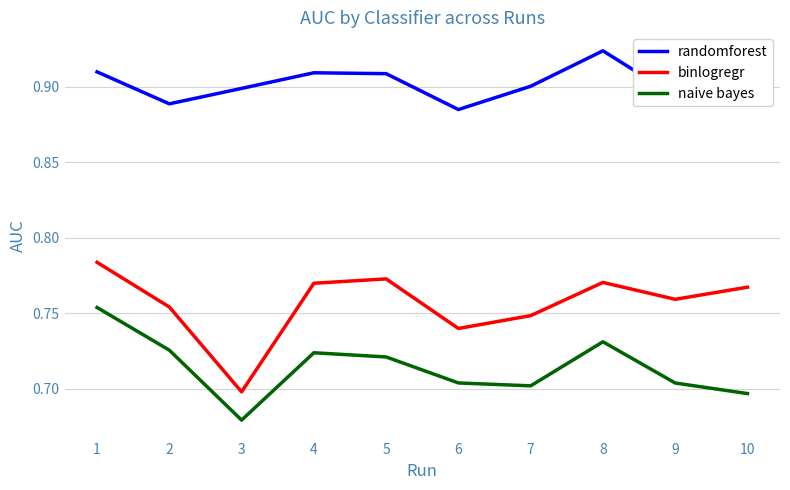

Which category has the lowest value across all series?

3